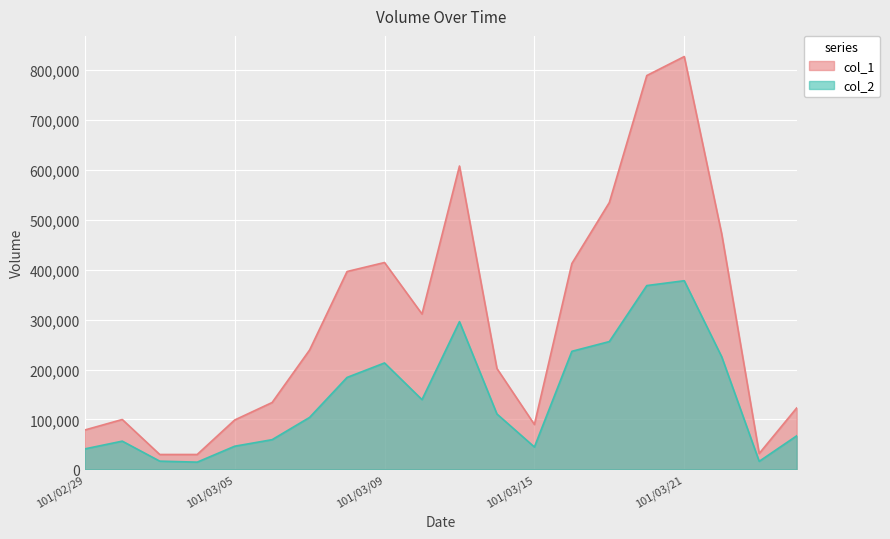

What is the difference between the highest and lowest values at 101/03/19?

278140